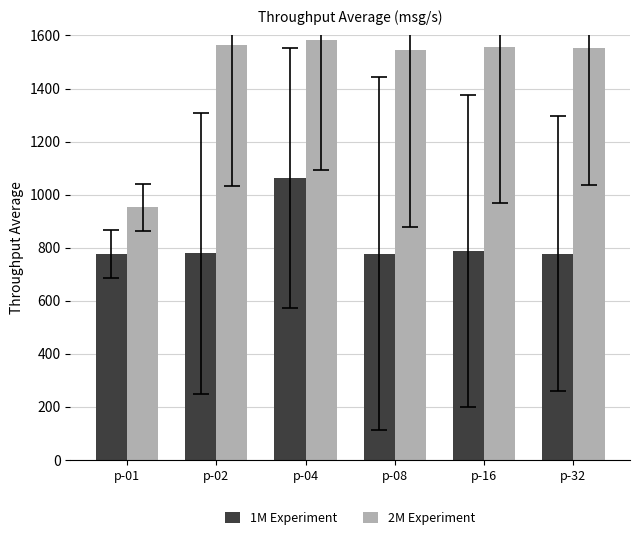

What is the sum of all 2M Experiment values?

8751.8